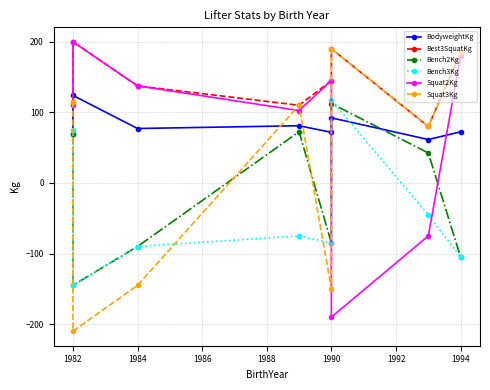

What is the value of the Best3SquatKg point at the 4th from the left?

110.0